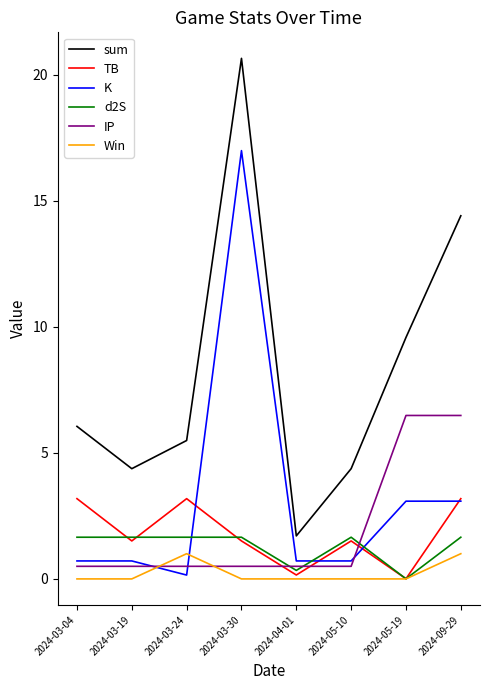

What is the difference between the second highest and minimum values in the TB series?

3.2